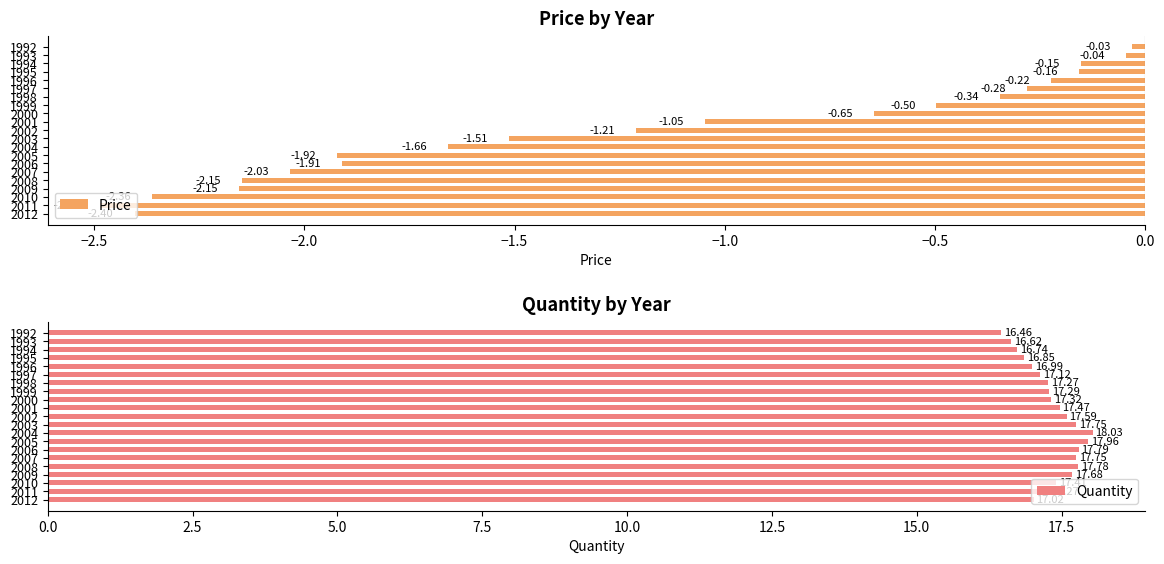

What is the difference between the second highest and second lowest values in the Quantity series?

1.3